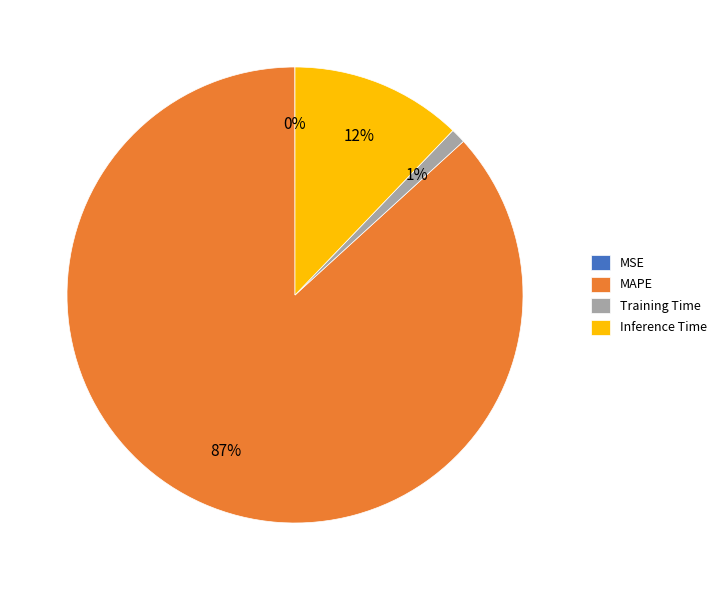

Does any single category account for the majority?

Yes